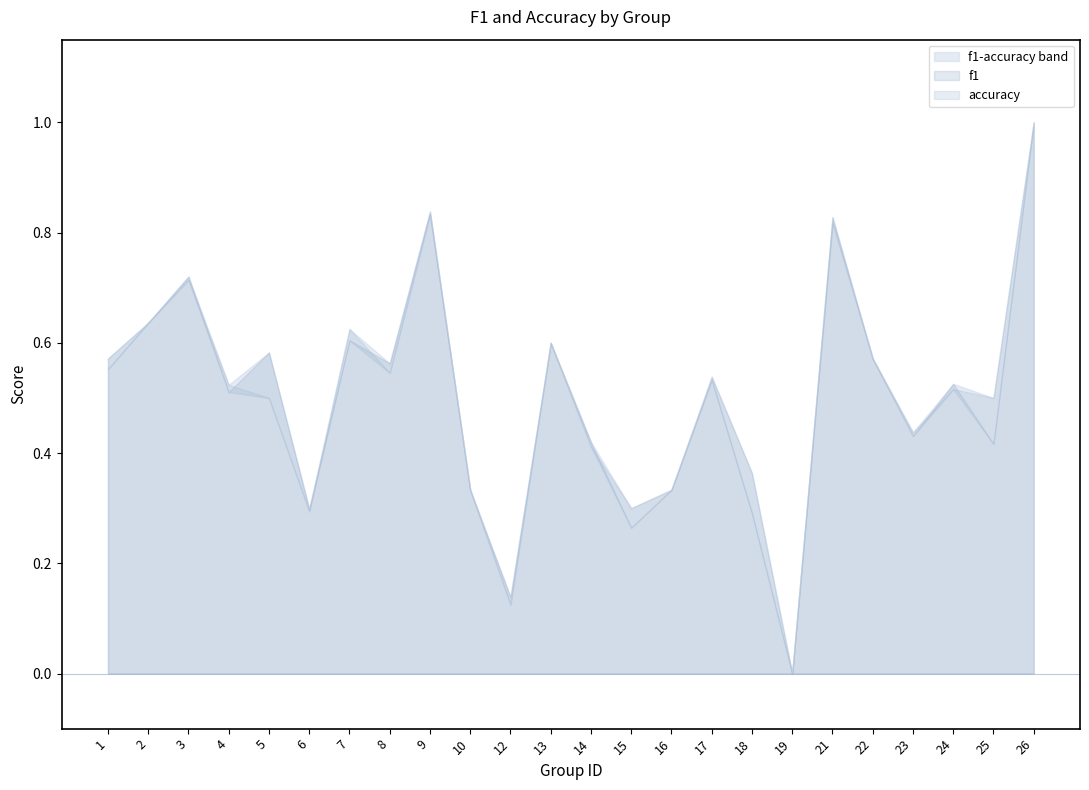

Count the accuracy values in the range 0 to 1.

24